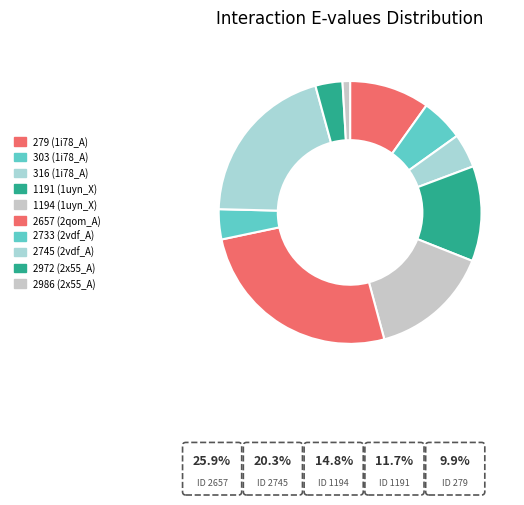

How many slices are in this pie chart?

10